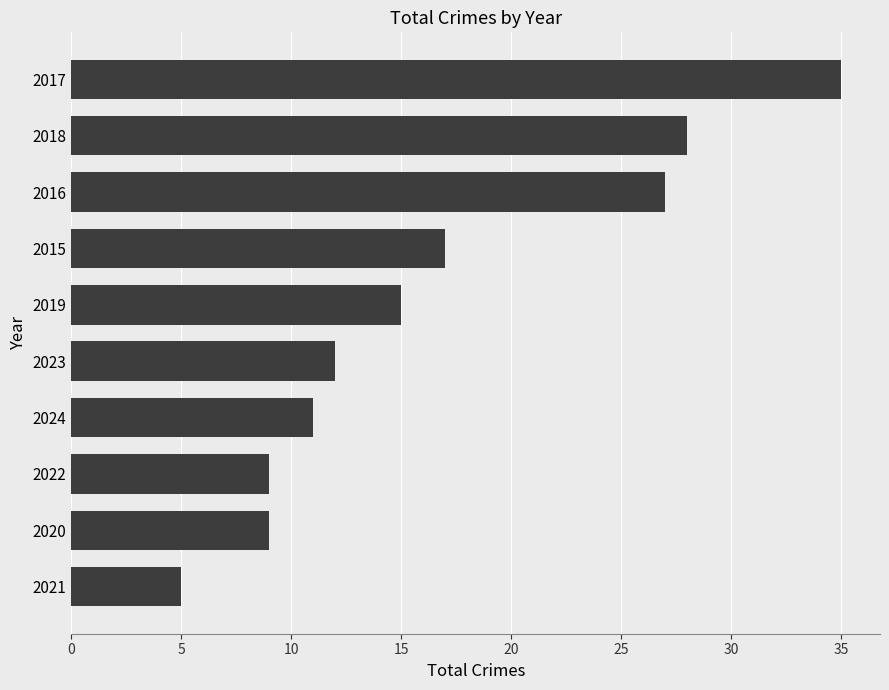

What is the change in value from 2023 to 2019?

+3